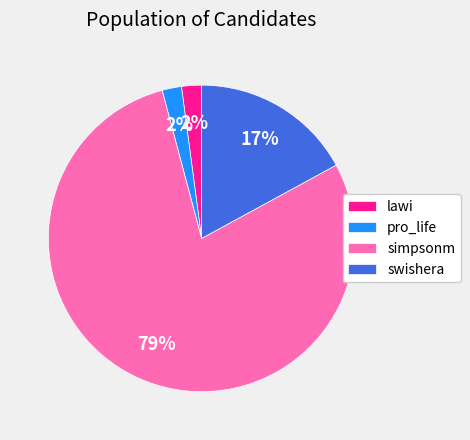

To the nearest percent, what is the combined percentage of pro_life and simpsonm?

81%